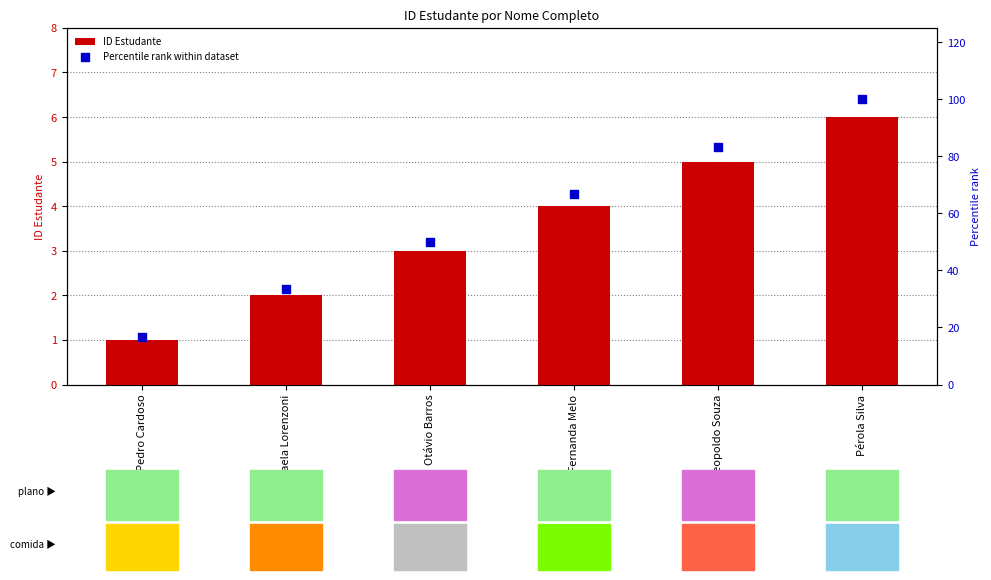

Which series has the widest spread of Y values?

Percentile rank within dataset